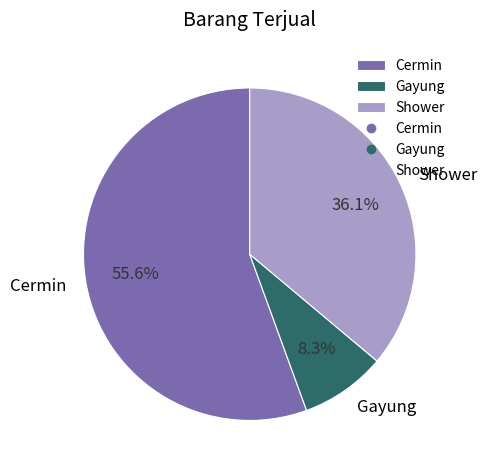

Which has a higher value, Gayung or Shower?

Shower